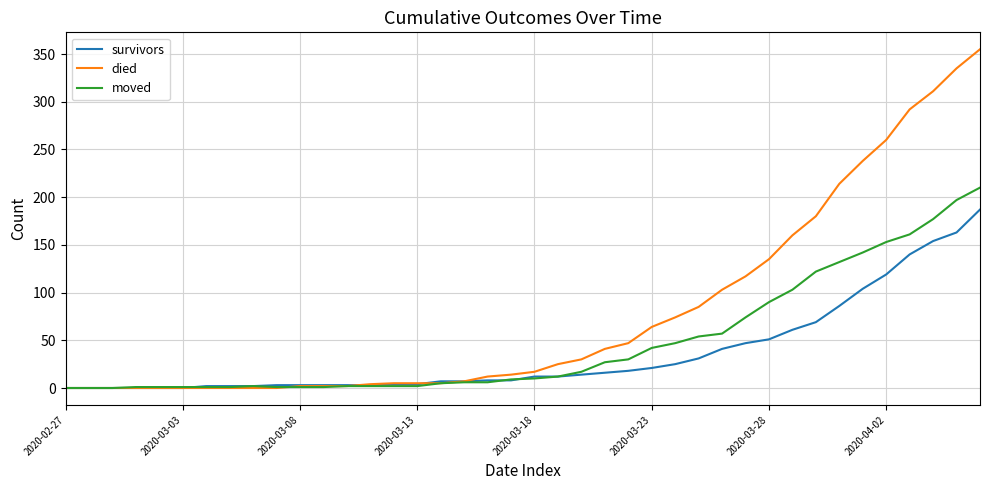

What is the average value of the died series?

79